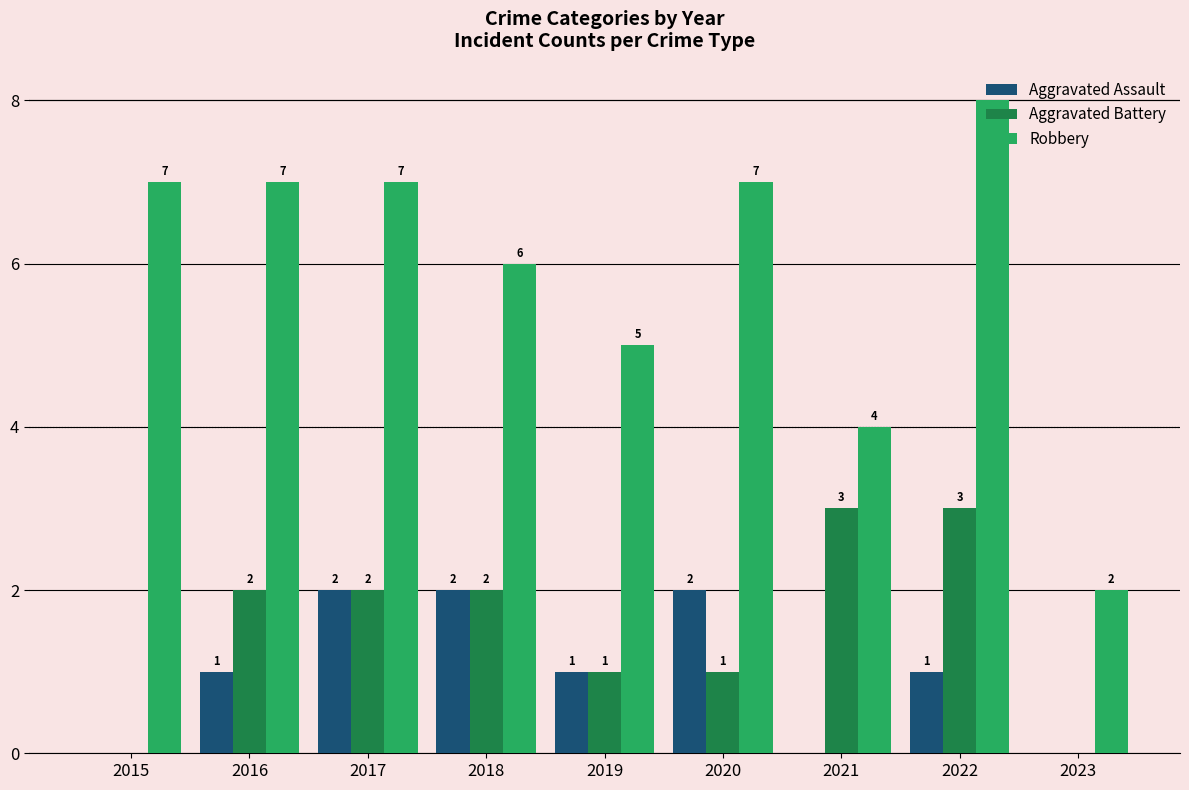

What is the sum of all Aggravated Battery values?

14